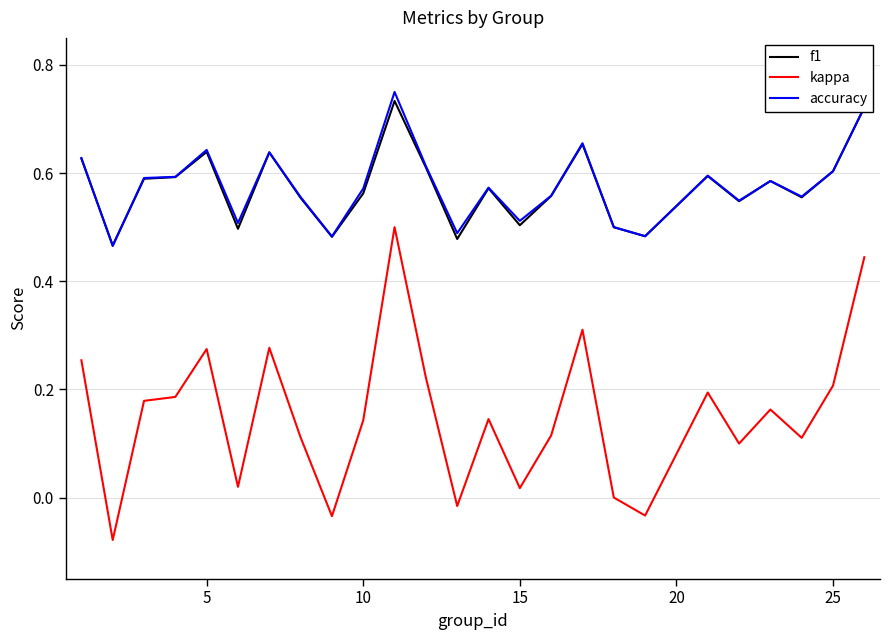

True or false: f1 and kappa intersect in this chart.

False